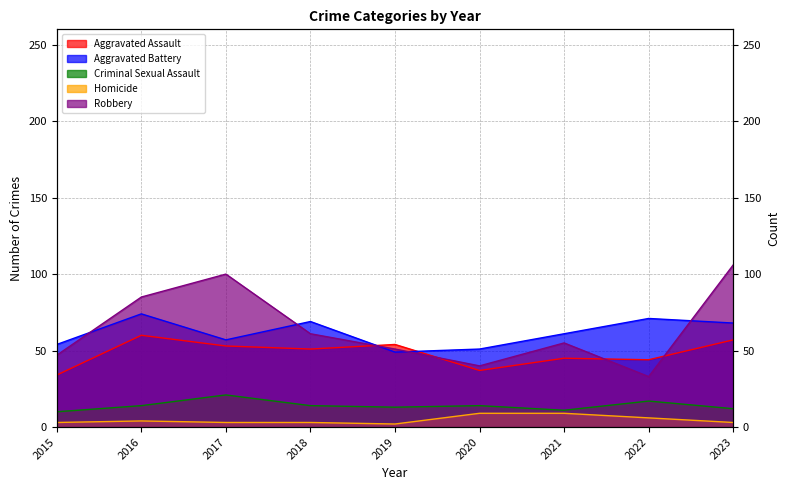

True or false: Homicide and Robbery intersect in this chart.

False